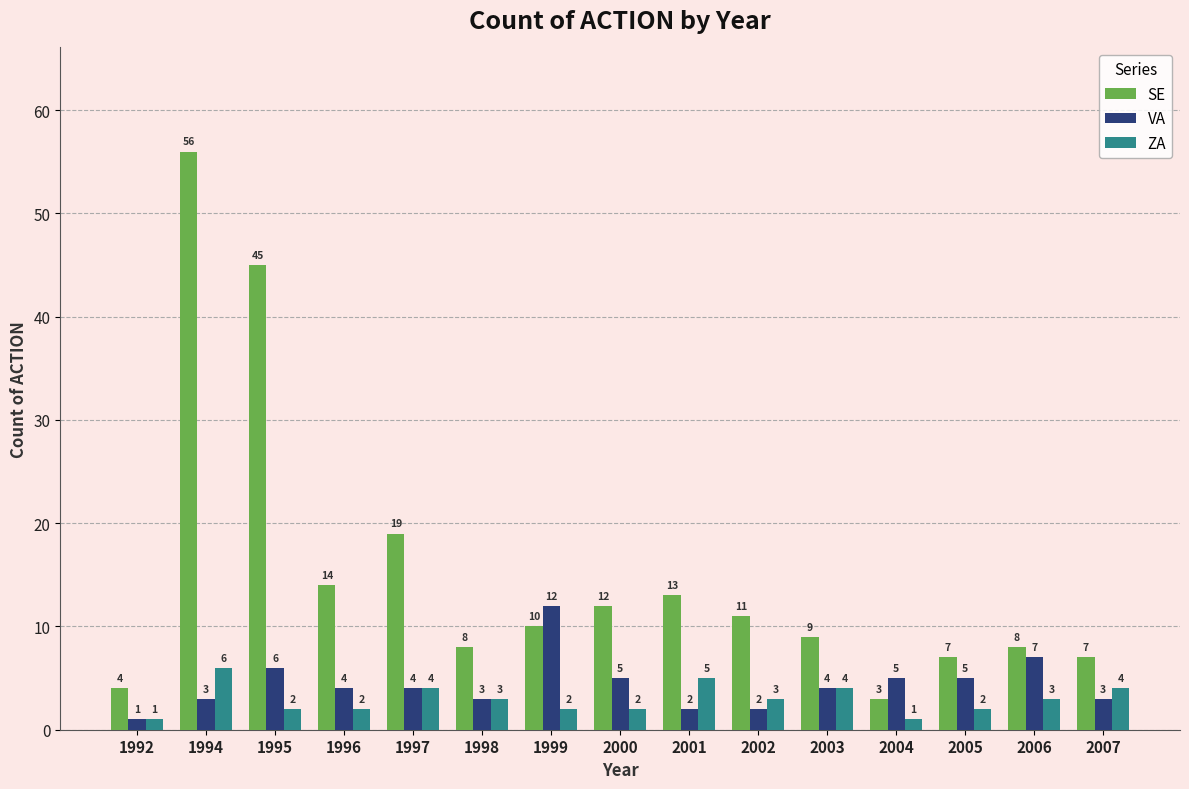

How many data points does each series have?

15